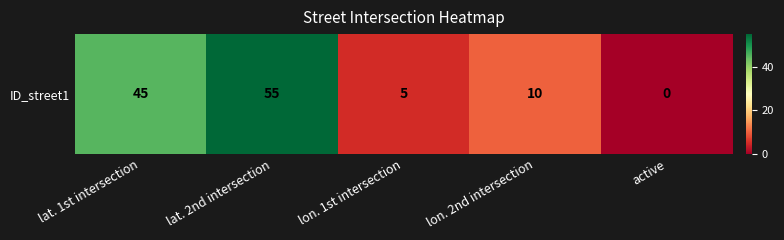

Where is the data nearest to the value 27?

lon. 2nd intersection